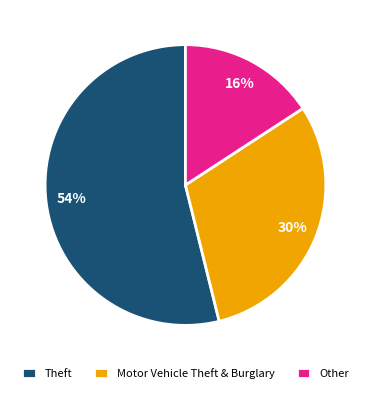

Do Theft and Motor Vehicle Theft & Burglary together represent more than half of the pie?

Yes